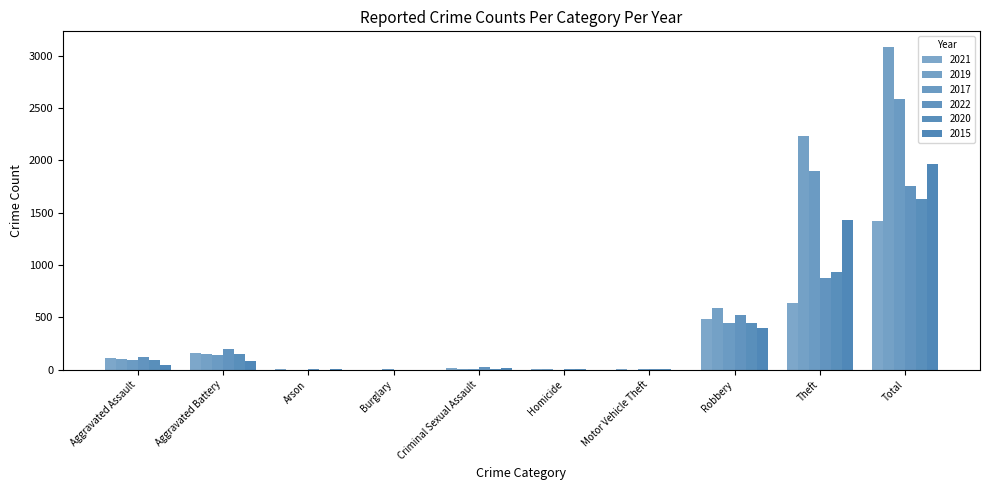

Does the chart contain stacked bars?

No